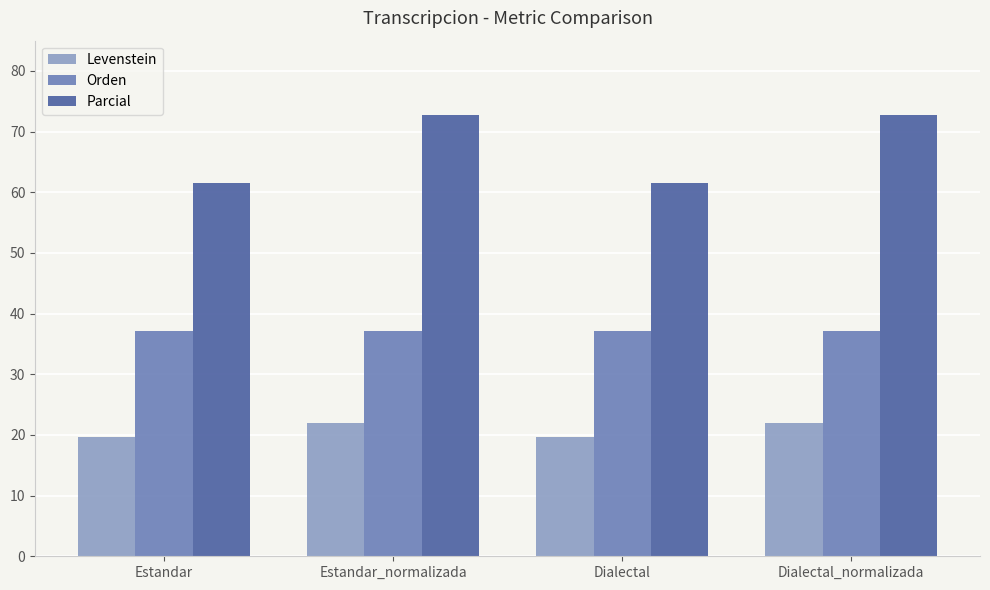

What position from the left is Estandar?

1